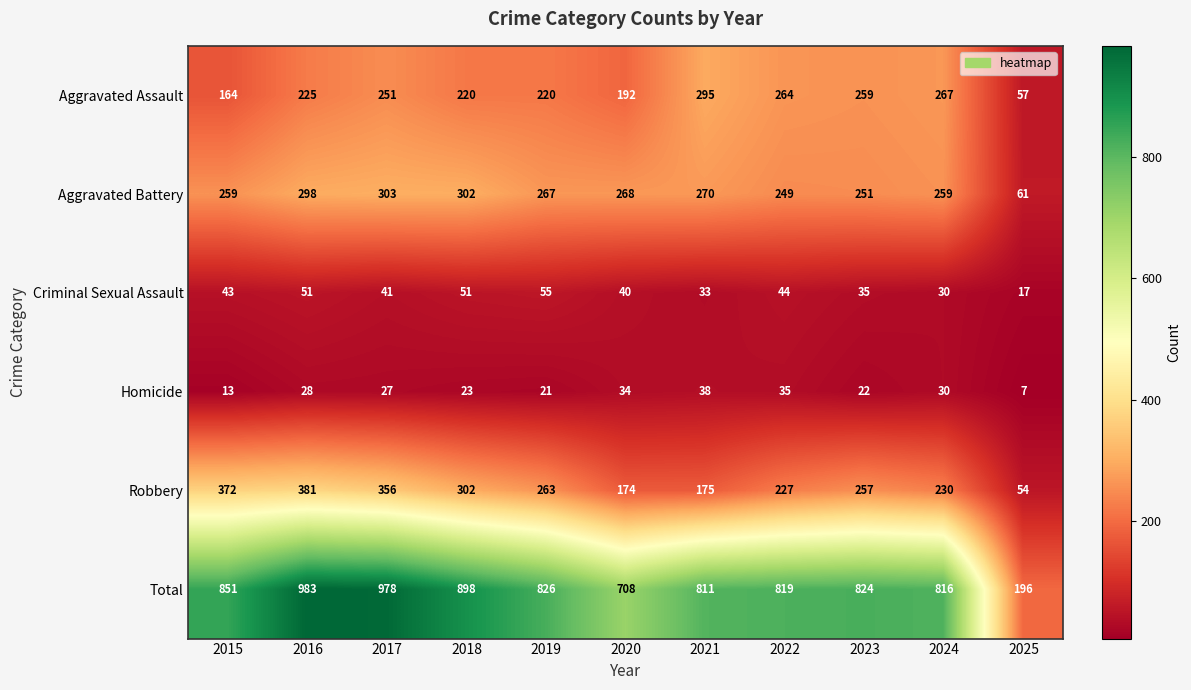

Is it true that Total equals 816 at 2024?

True